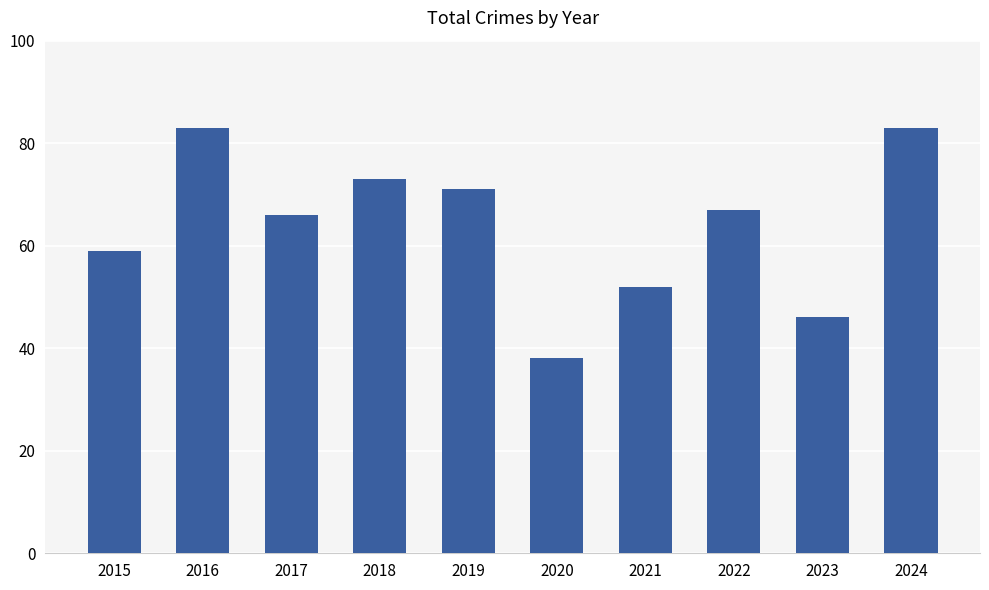

What is the change in value from 2015 to 2016?

+24